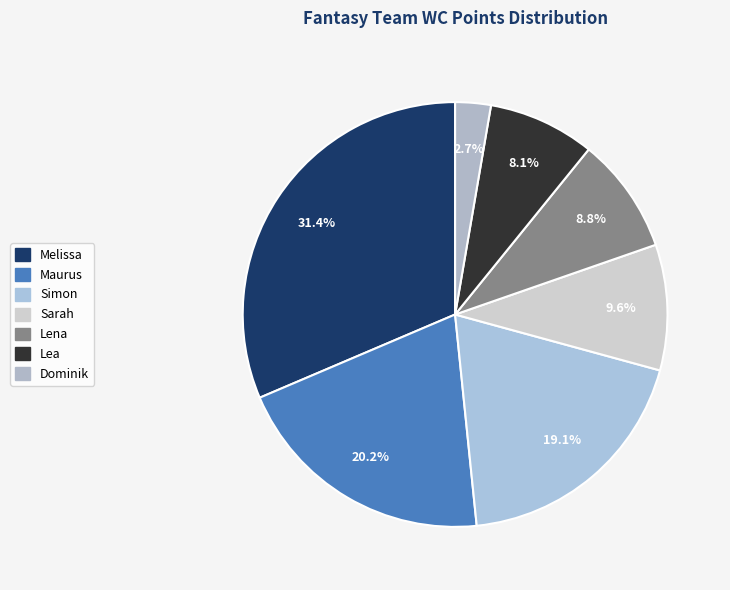

True or false: Simon accounts for 28% of the total.

False